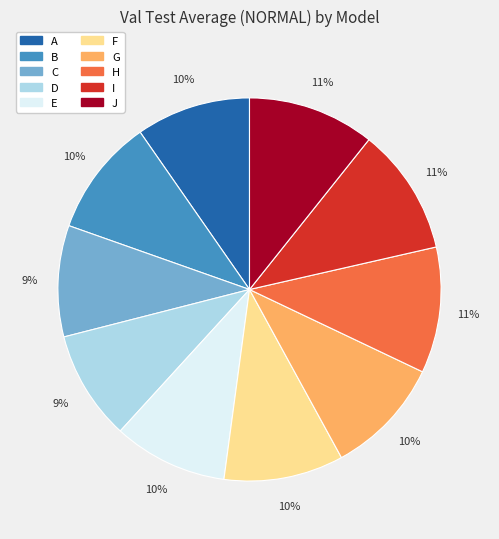

What percentage is the F slice, to the nearest percent?

10%